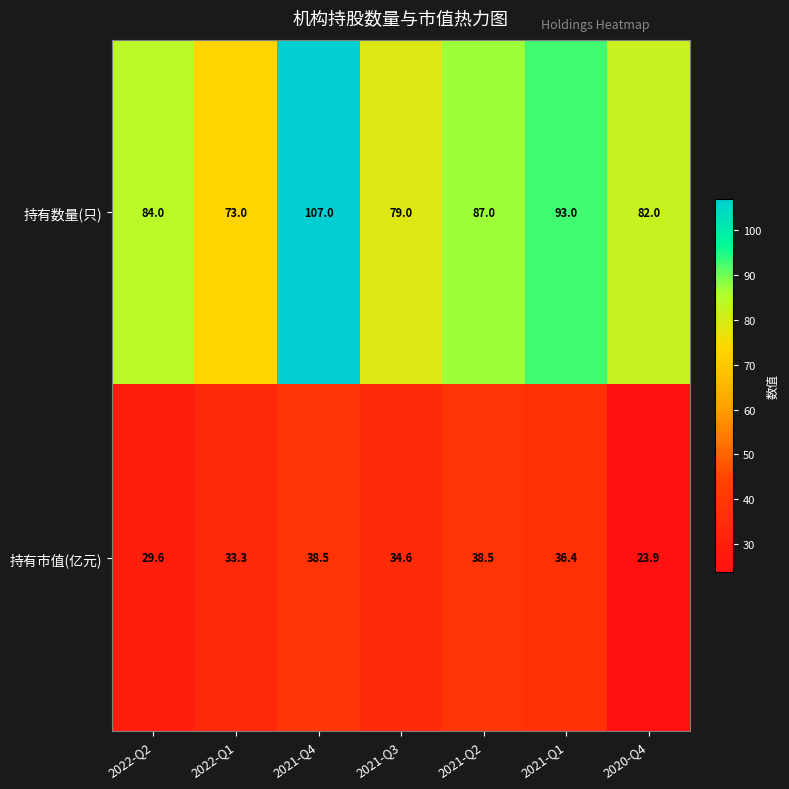

Rank the series at 2022-Q1 from lowest to highest value.

持有市值(亿元), 持有数量(只)